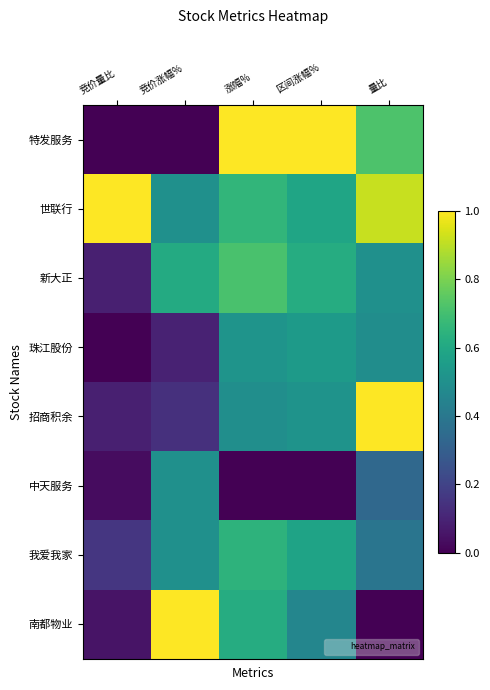

Between 竞价量比 and 区间涨幅%, which series saw the biggest shift?

特发服务